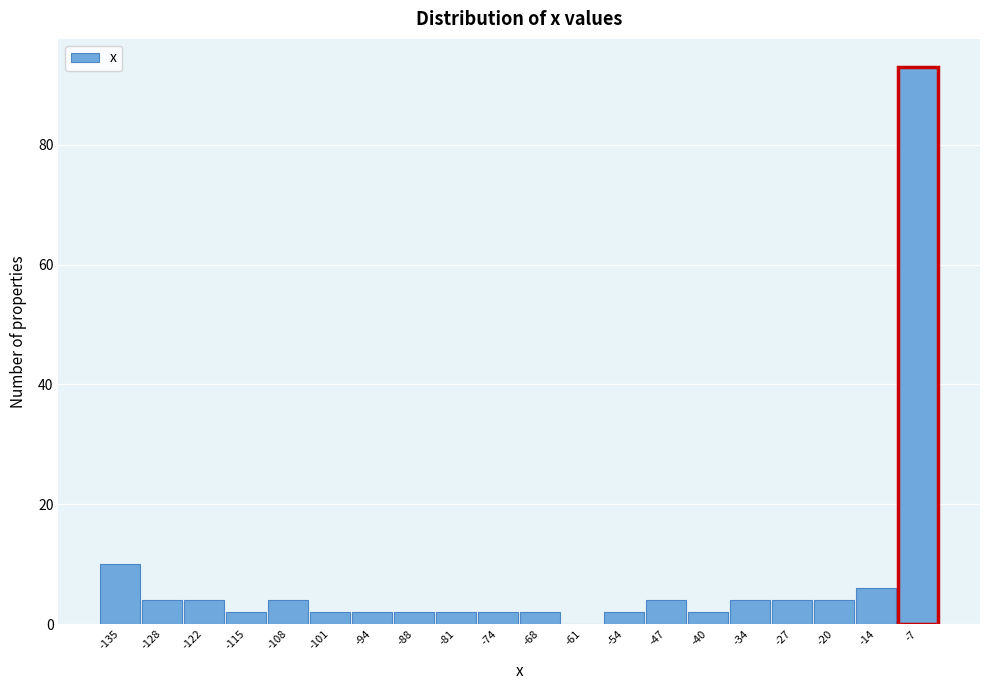

Reading left to right, list all the values displayed in this chart.

-135=10	-128=4	-122=4	-115=2	-108=4	-101=2	-94=2	-88=2	-81=2	-74=2	-68=2	-61=0	-54=2	-47=4	-40=2	-34=4	-27=4	-20=4	-14=6	-7=93